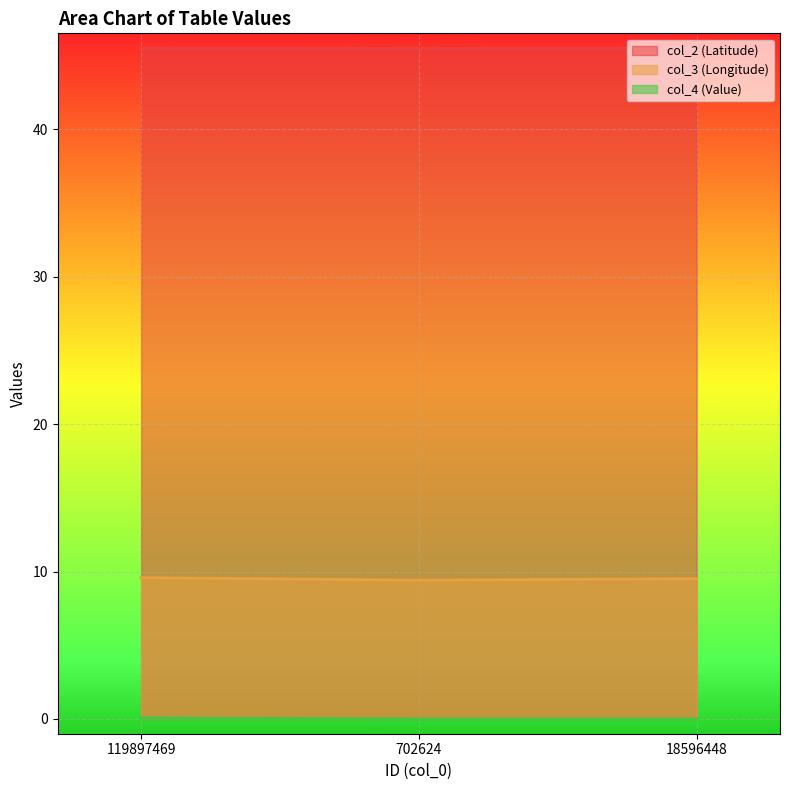

Reading left to right, what are all the values shown in this chart?

col_2: 45.5	45.5	45.5
col_3: 9.6	9.4	9.5
col_4: 0.1	0.0	0.0